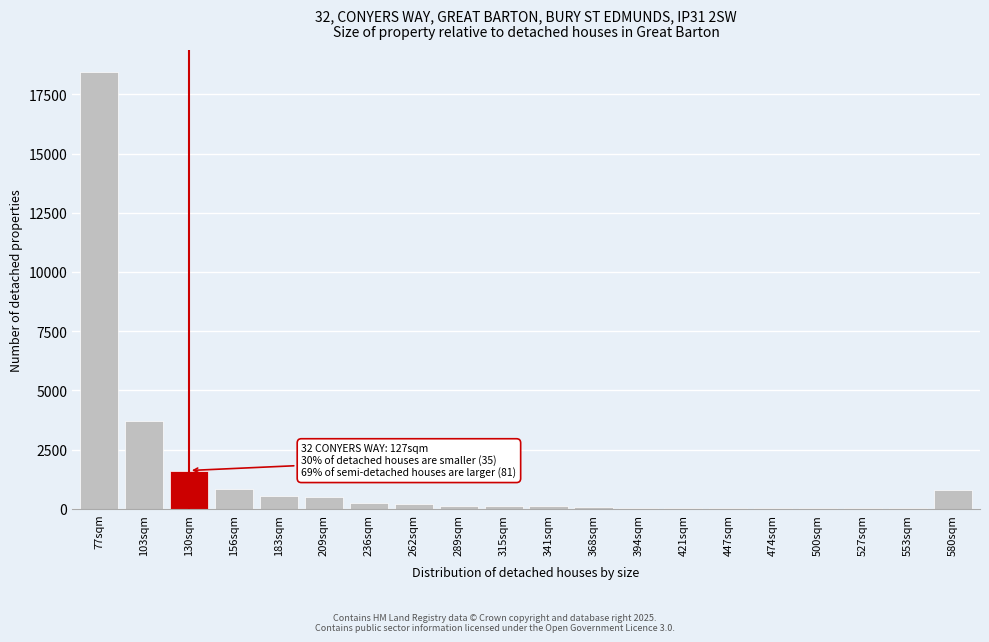

At which label is the value closest to 9233?

103sqm